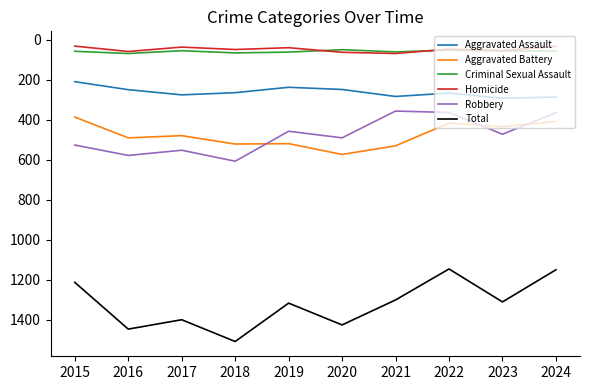

Is the value of Homicide at 2016 greater than the value of Total at 2019?

No